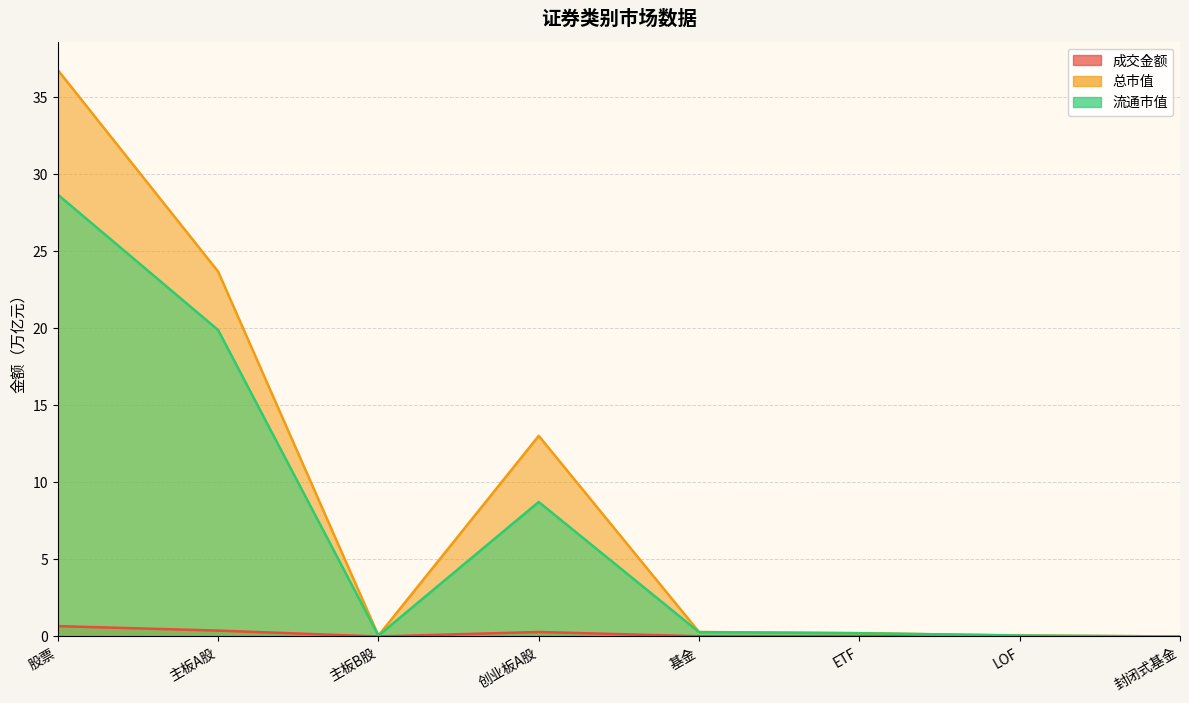

True or false: 流通市值 and 成交金额 intersect in this chart.

False